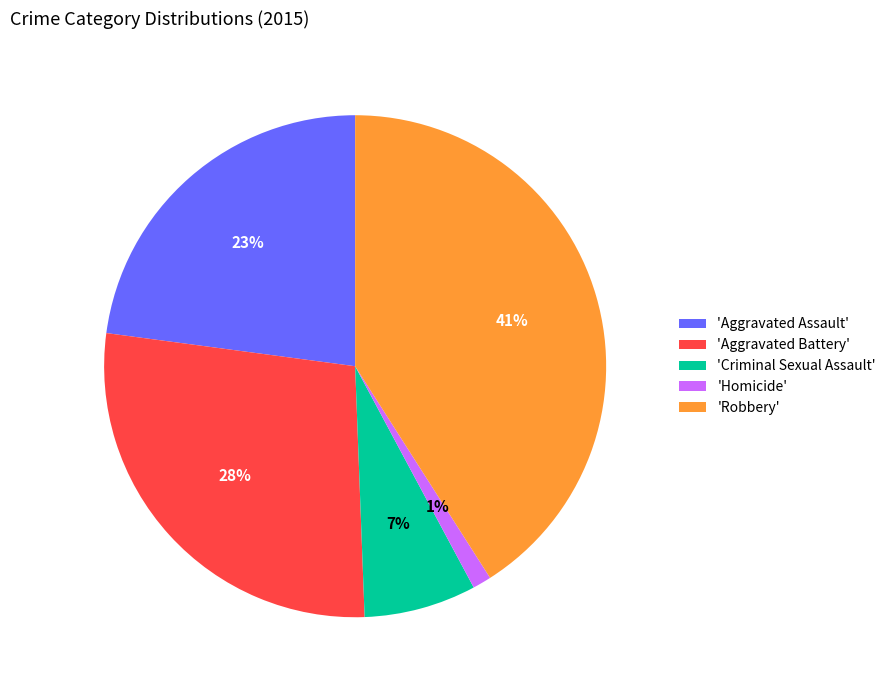

Which category has the biggest portion of the pie?

'Robbery'